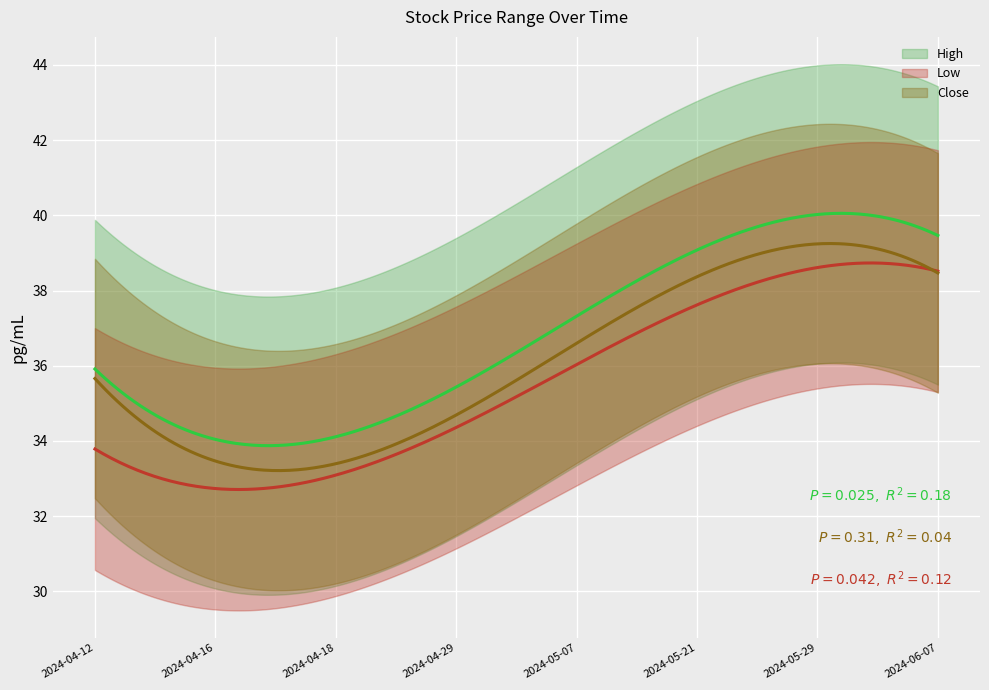

Which series has the widest spread of values?

High